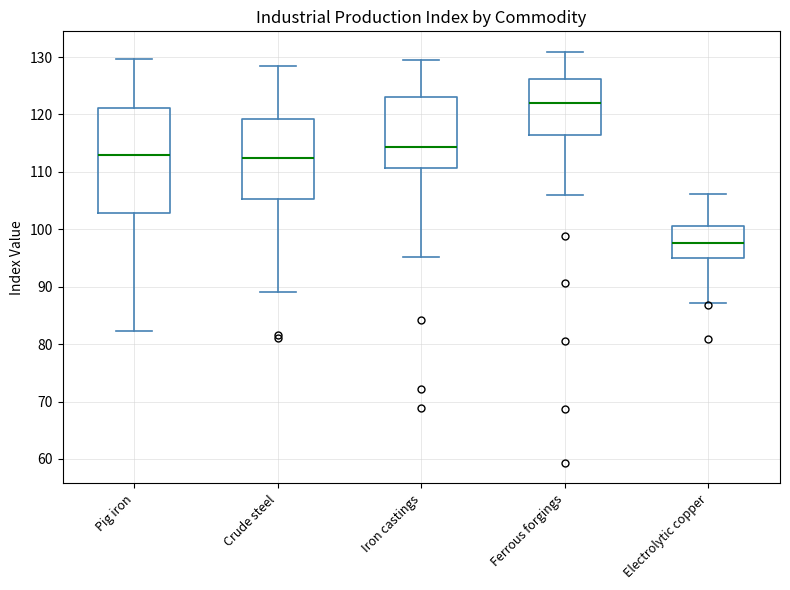

Reading left to right, read every box against the y-axis: the position of its median line, the range the box covers, and the ends of its whiskers. The values are not printed on the chart, so give them approximately, as read against the axis.

Pig iron: median 113, box 103 to 121, whiskers 82 to 130
Crude steel: median 112, box 105 to 119, whiskers 89 to 128
Iron castings: median 114, box 111 to 123, whiskers 95 to 130
Ferrous forgings: median 122, box 116 to 126, whiskers 106 to 131
Electrolytic copper: median 98, box 95 to 101, whiskers 87 to 106